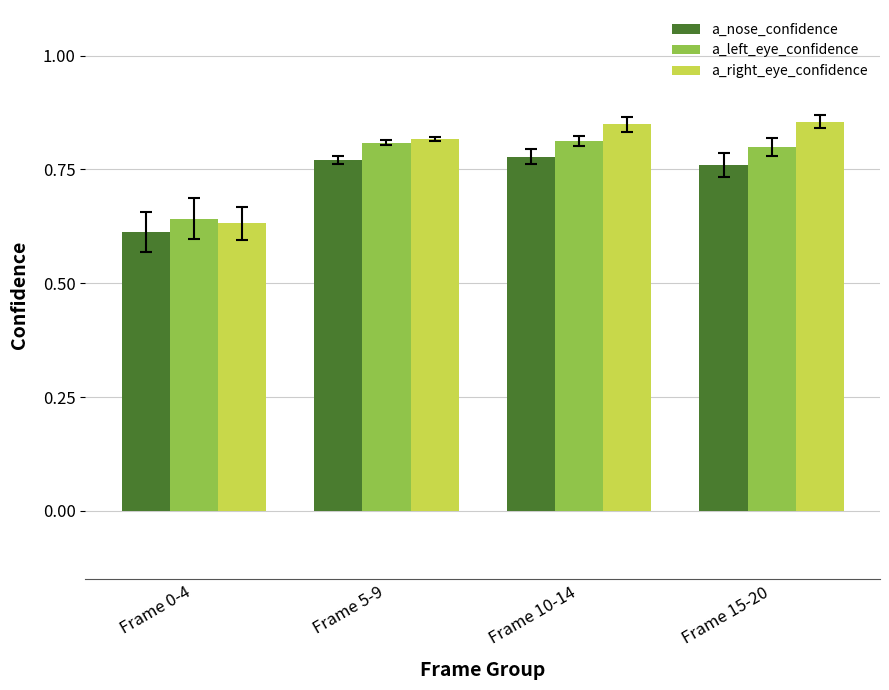

What is the label of the 4th bar from the left?

Frame 15-20